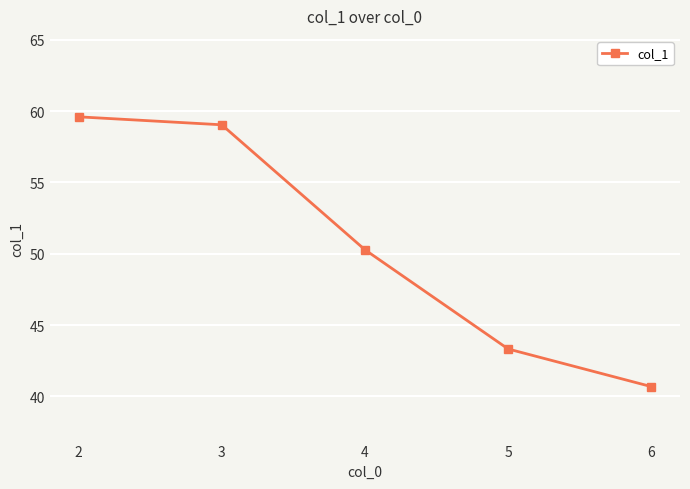

Reading left to right, extract all data points from this chart.

59.6	59.0	50.3	43.3	40.7